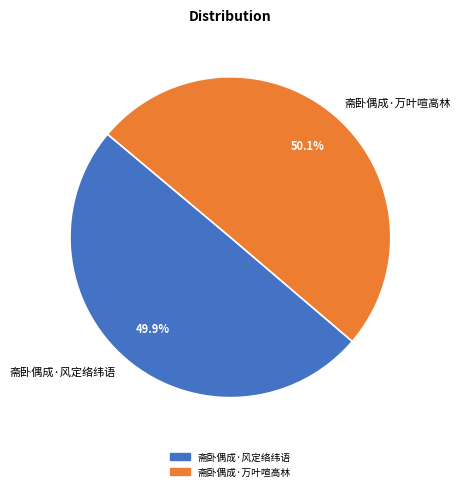

What percentage do 斋卧偶成·万叶喧高林 and 斋卧偶成·风定络纬语 together represent?

100.0%